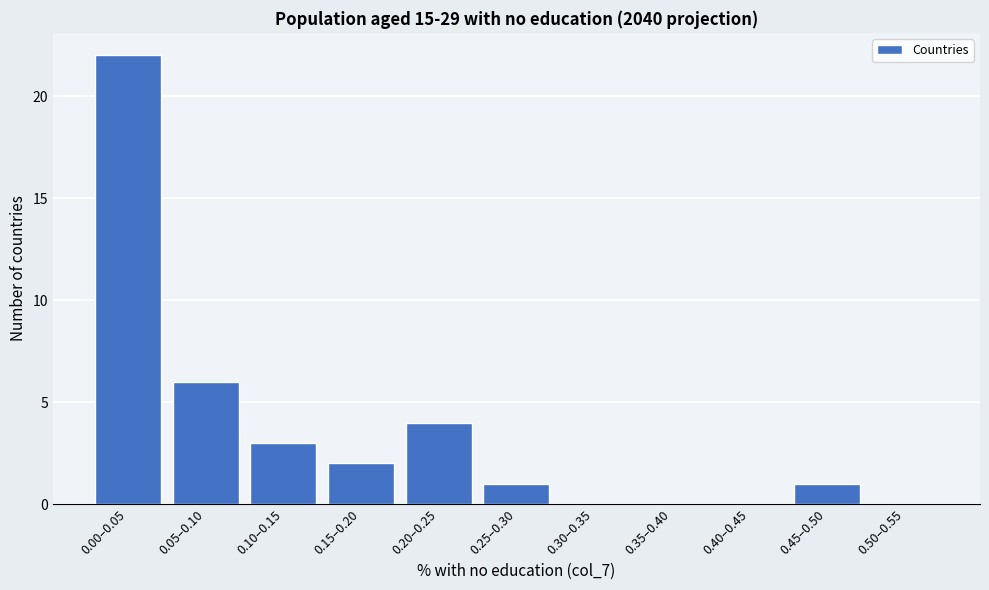

Reading left to right, extract all data points from this chart.

0.00–0.05=22	0.05–0.10=6	0.10–0.15=3	0.15–0.20=2	0.20–0.25=4	0.25–0.30=1	0.30–0.35=0	0.35–0.40=0	0.40–0.45=0	0.45–0.50=1	0.50–0.55=0